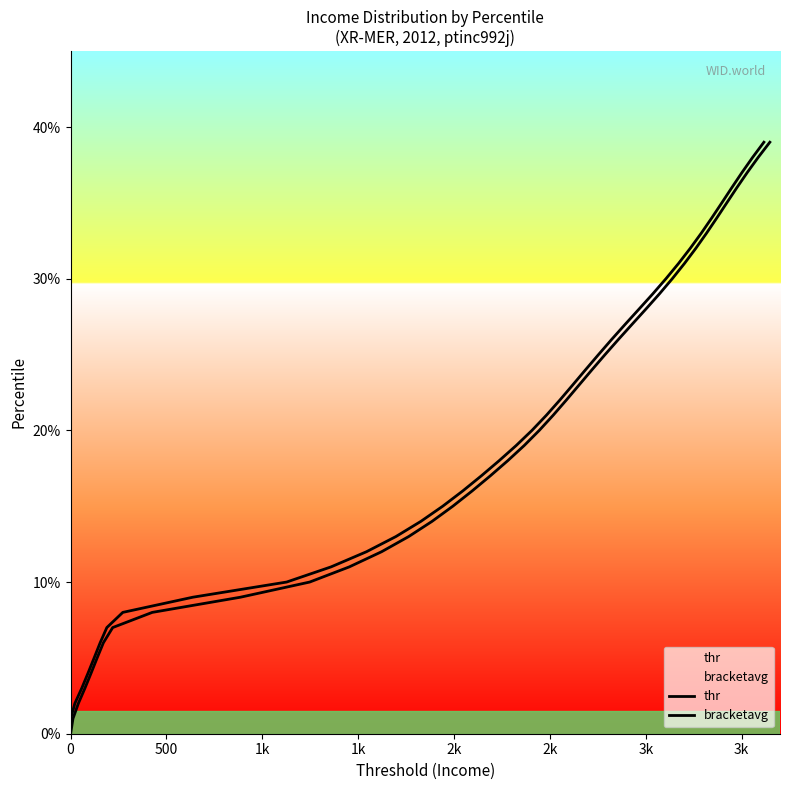

Reading left to right, list all the values displayed in this chart.

thr: 0.0	0.0	0.0	0.0	0.0	0.1	0.1	0.1	0.1	0.1	0.1	0.1	0.1	0.1	0.1	0.1	0.2	0.2	0.2	0.2	0.2	0.2	0.2	0.2	0.2	0.2	0.3	0.3	0.3	0.3	0.3	0.3	0.3	0.3	0.3	0.3	0.4	0.4	0.4	0.4
bracketavg: 0.0	0.0	0.0	0.0	0.0	0.1	0.1	0.1	0.1	0.1	0.1	0.1	0.1	0.1	0.1	0.1	0.2	0.2	0.2	0.2	0.2	0.2	0.2	0.2	0.2	0.2	0.3	0.3	0.3	0.3	0.3	0.3	0.3	0.3	0.3	0.3	0.4	0.4	0.4	0.4